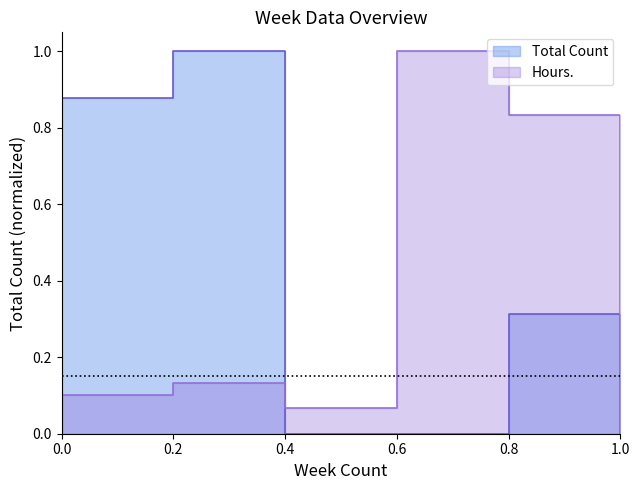

How many times do Hours. and Total Count cross each other?

1